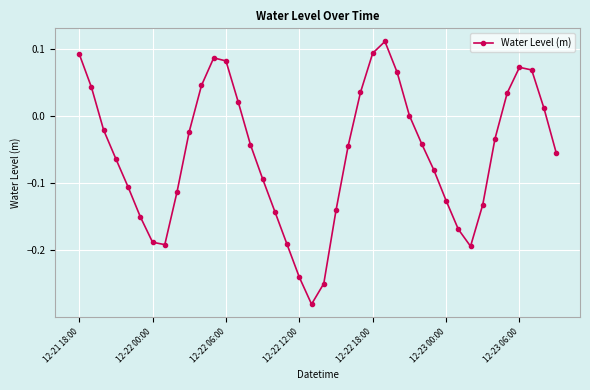

How many points are lower than both their immediate neighbors (excluding endpoints)?

3